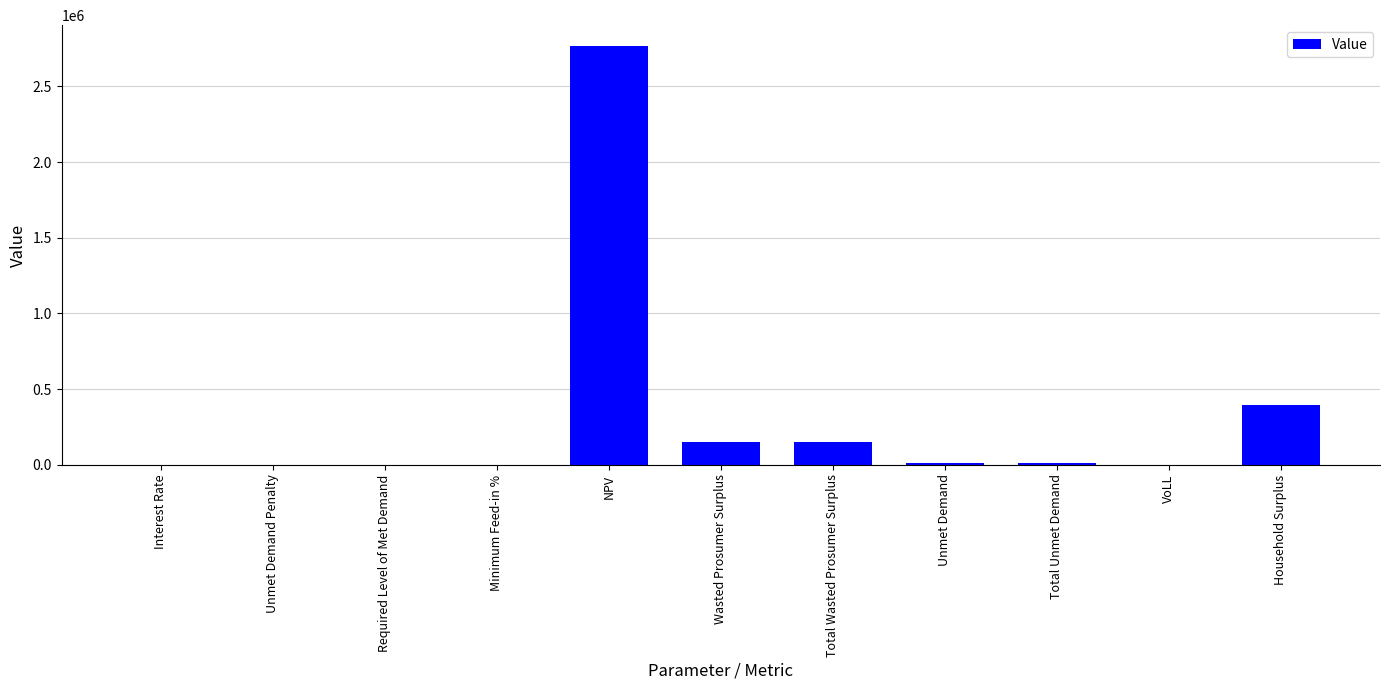

True or false: the data shows 0.0 at Unmet Demand Penalty.

True